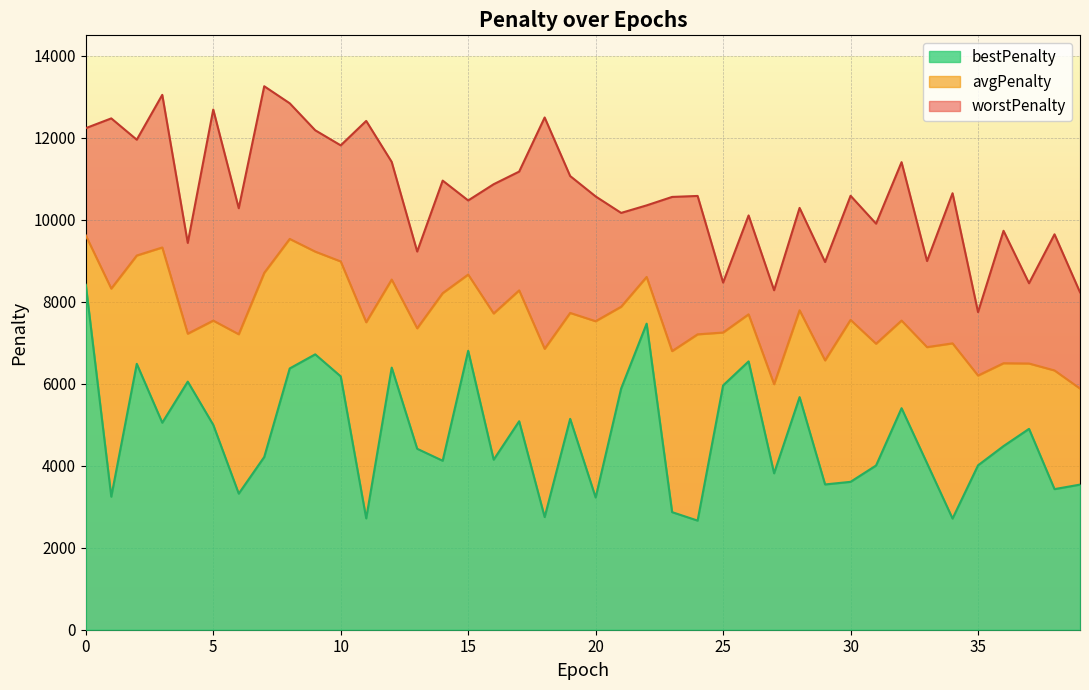

Count the number of categories in the chart.

40